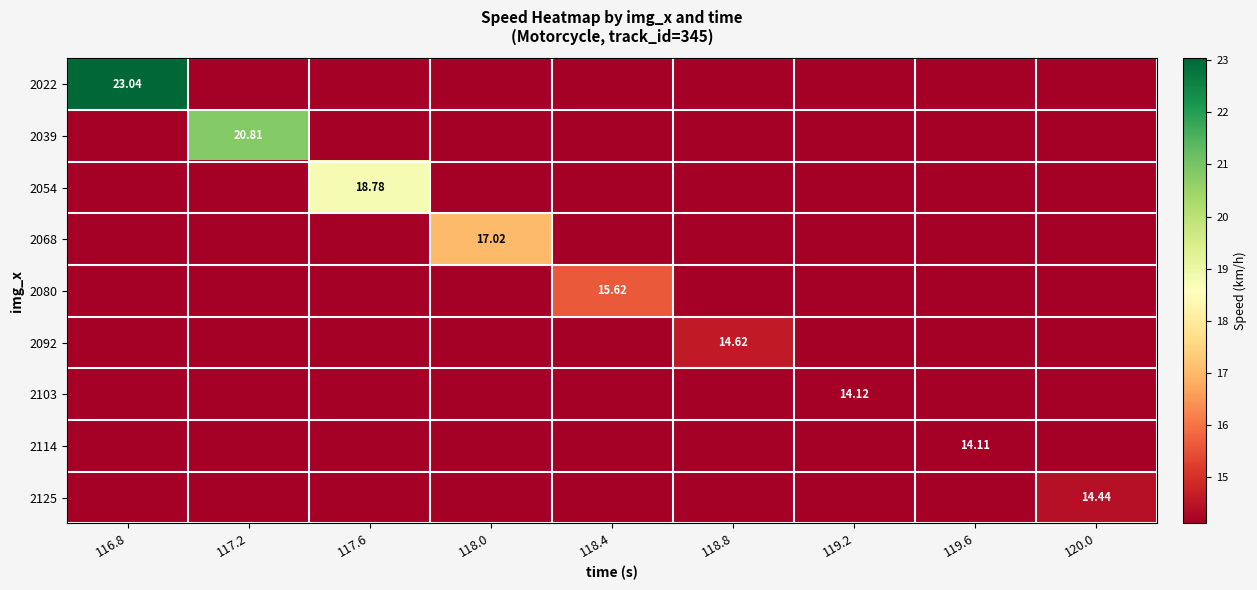

The 2068 series shows 0.0 at 118.8. True or false?

True